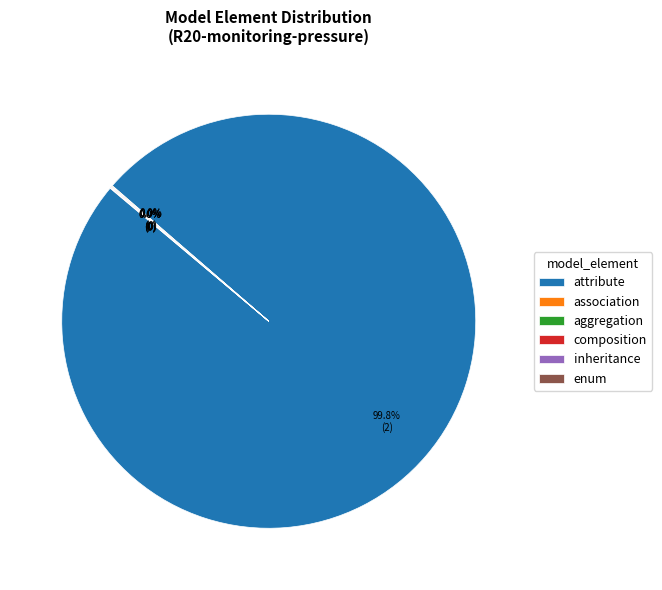

Does attribute account for over 50% of the chart?

Yes